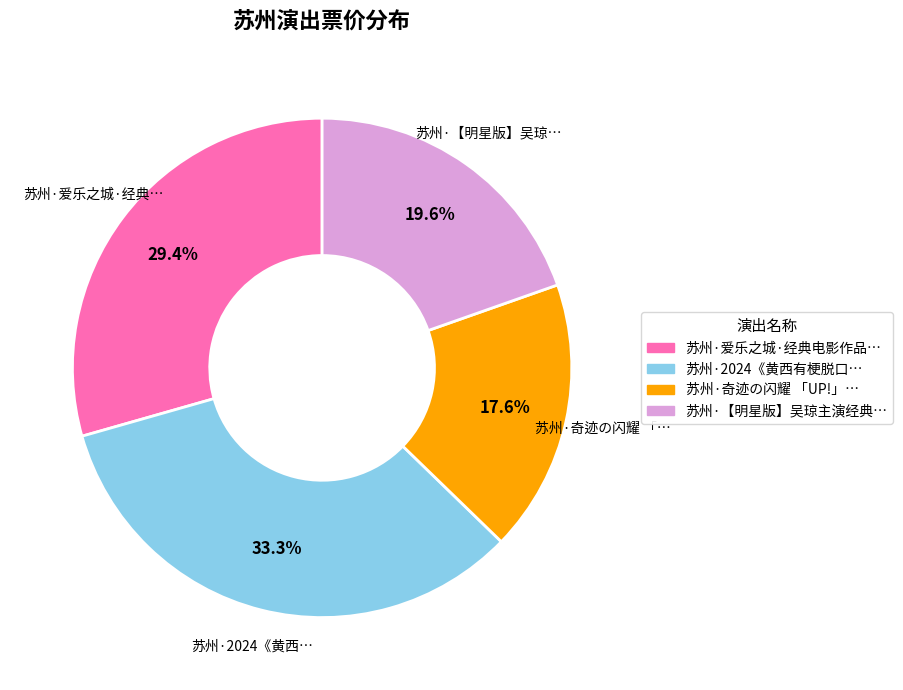

Does any single category account for the majority?

No